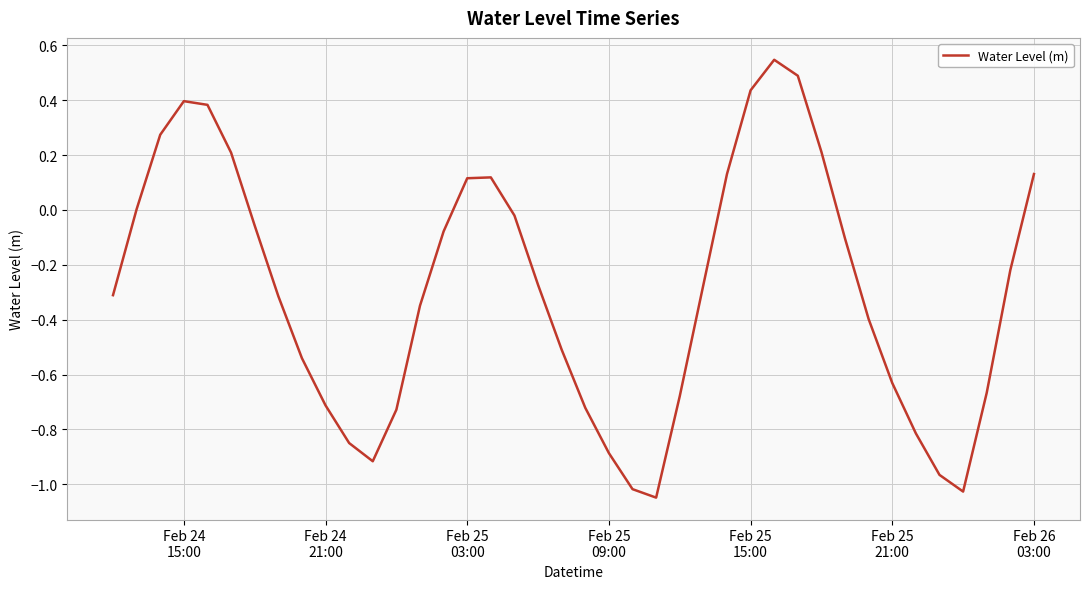

What is the difference between the maximum and minimum values?

1.6